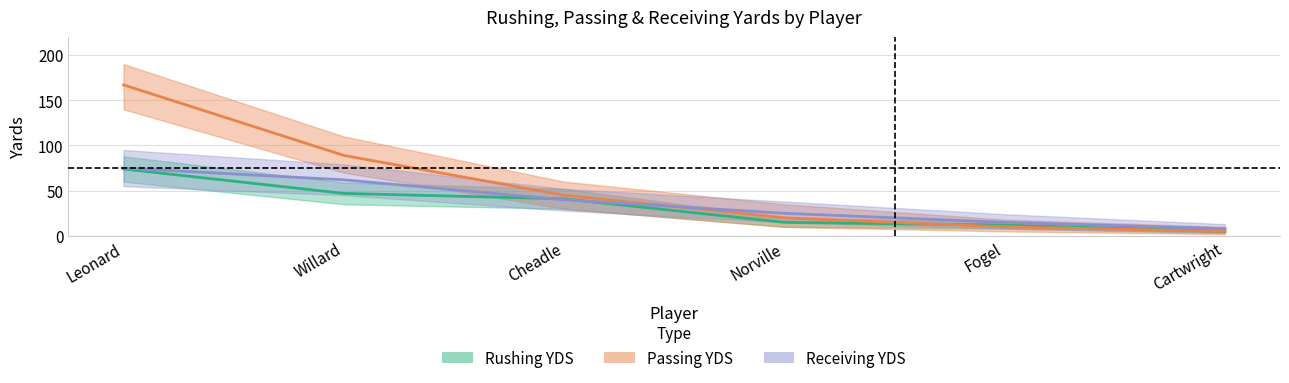

At how many categories does at least one series exceed 59?

2